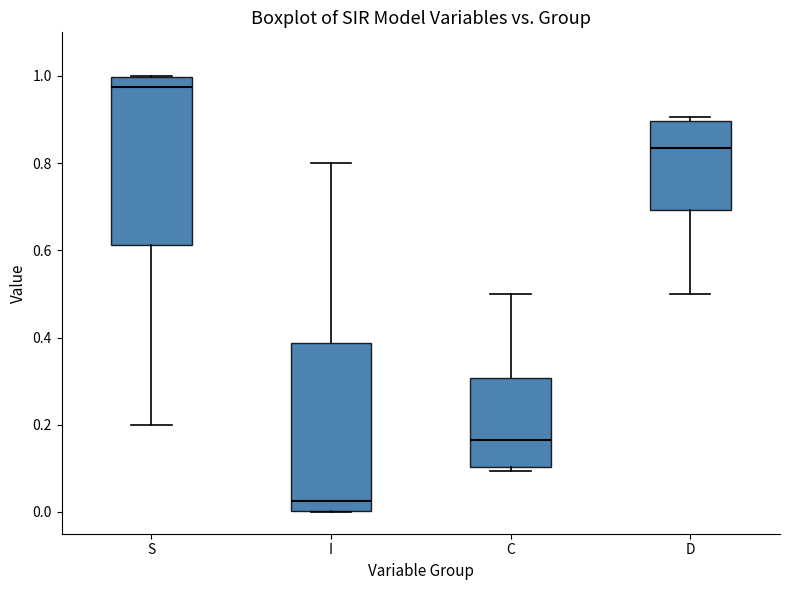

Where is the upper edge of the box for S on the y-axis? The values are not printed on the chart, so give them approximately, as read against the axis.

1.00